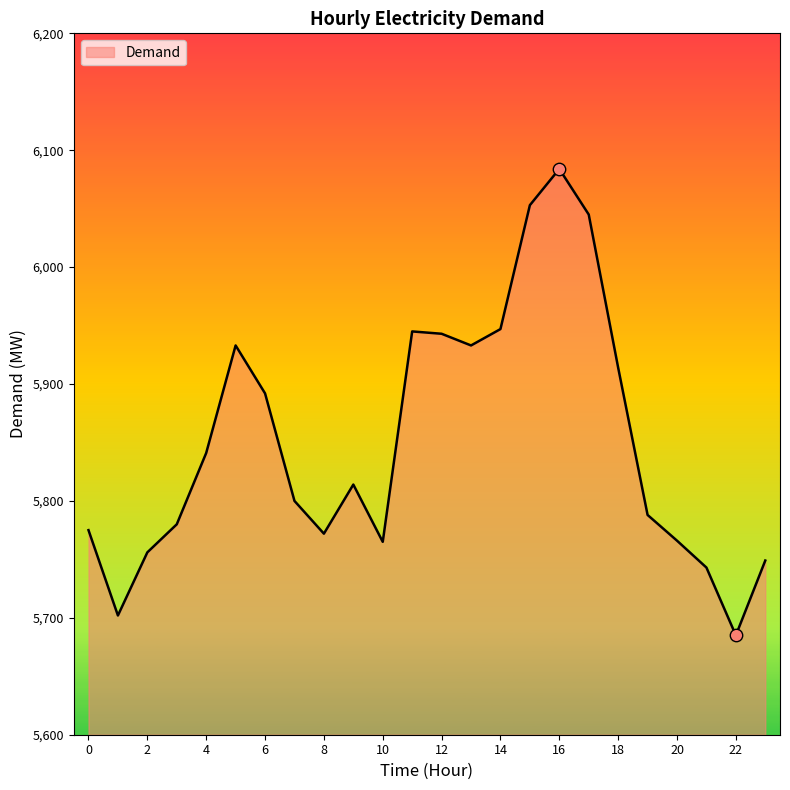

What is the maximum value shown in the chart?

6084